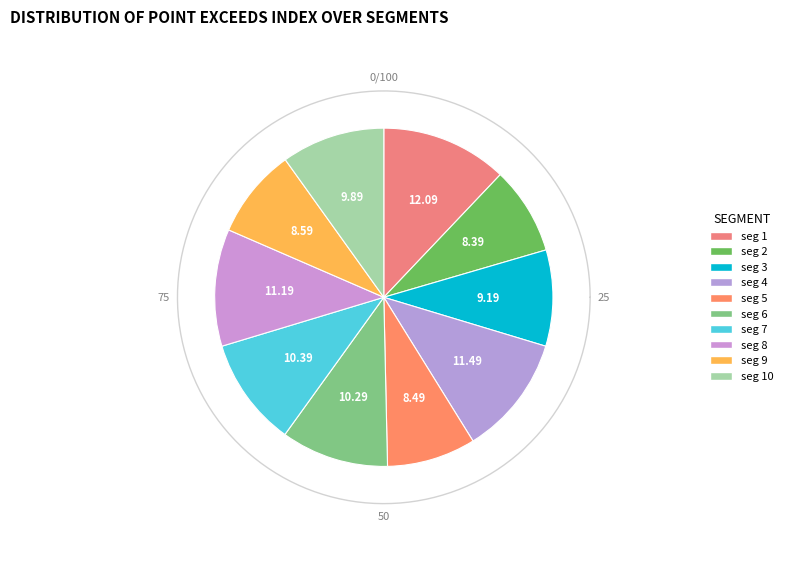

Does any single category account for the majority?

No